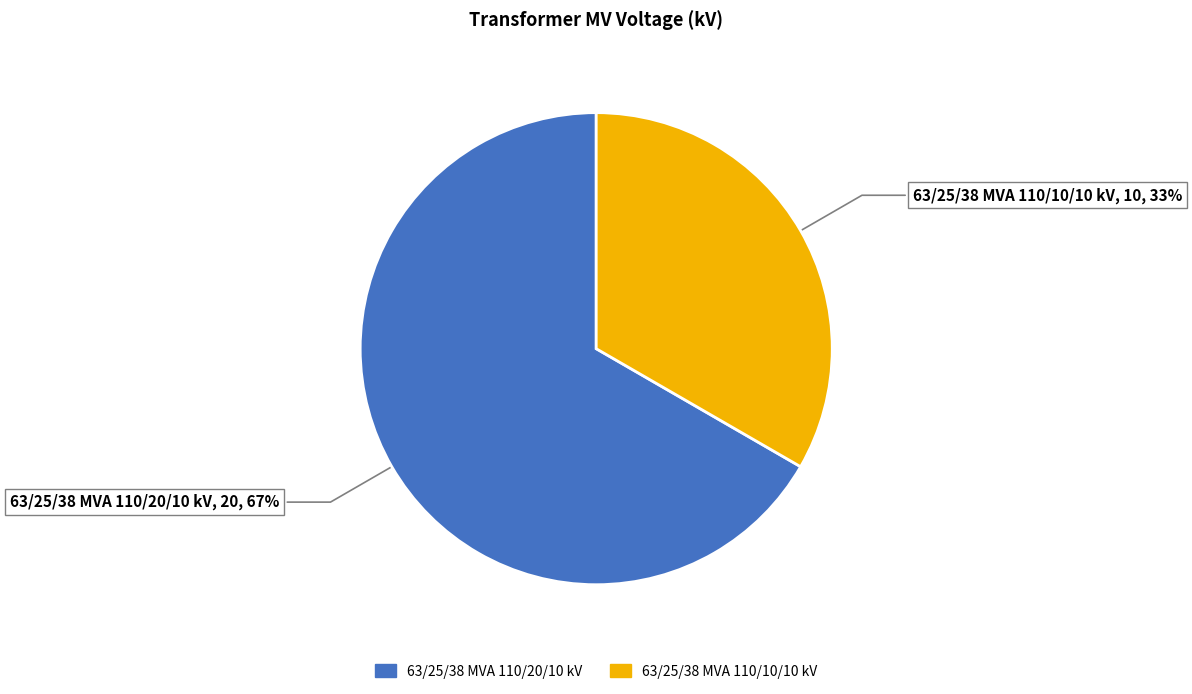

Is 63/25/38 MVA 110/10/10 kV the majority of the pie?

No